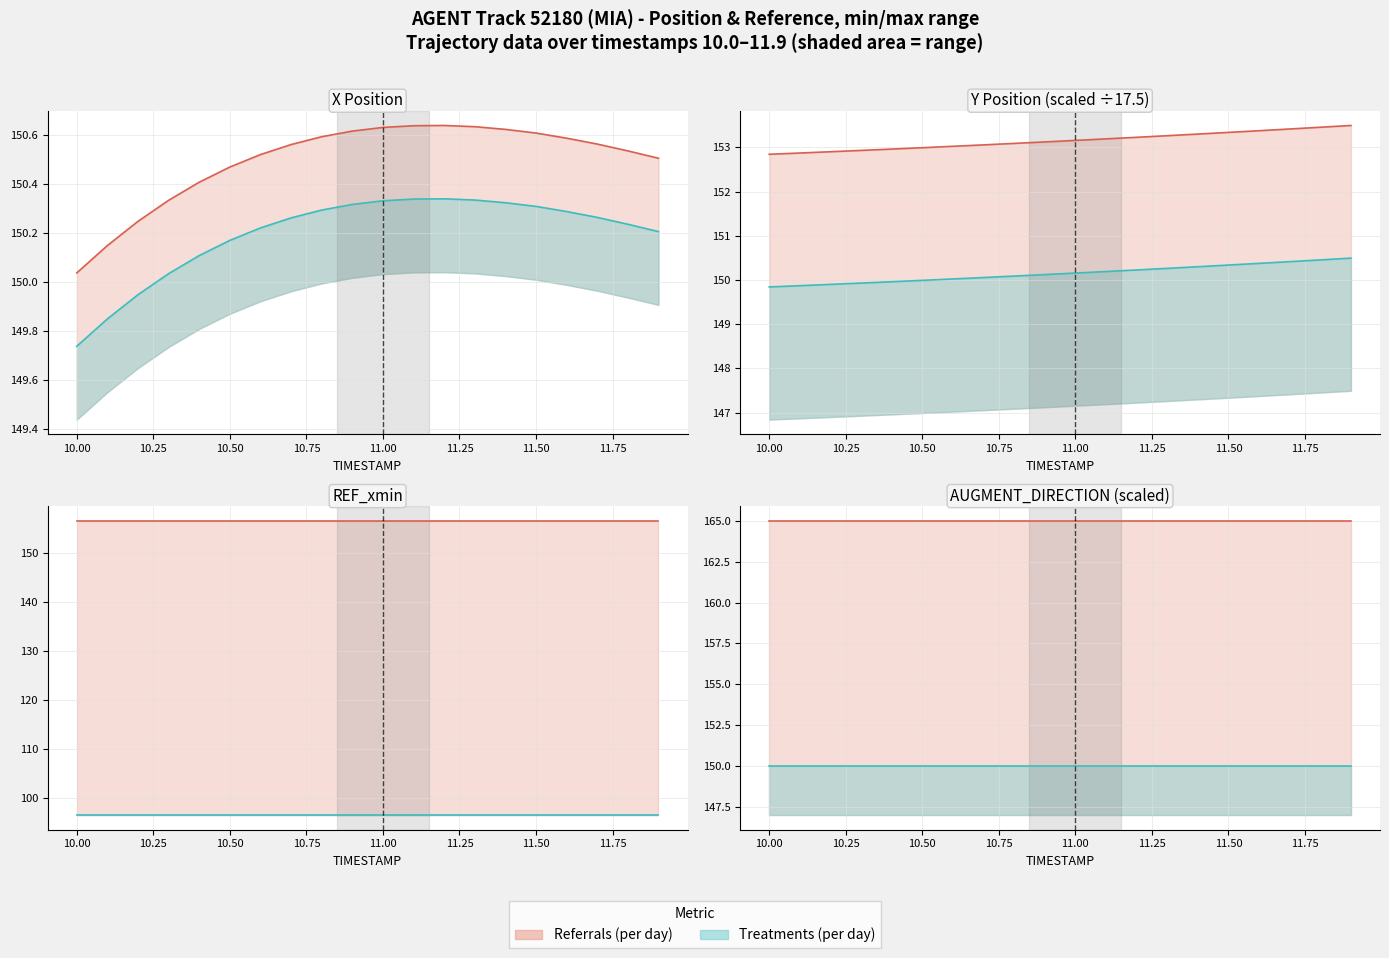

At how many categories does at least one series exceed 157?

20